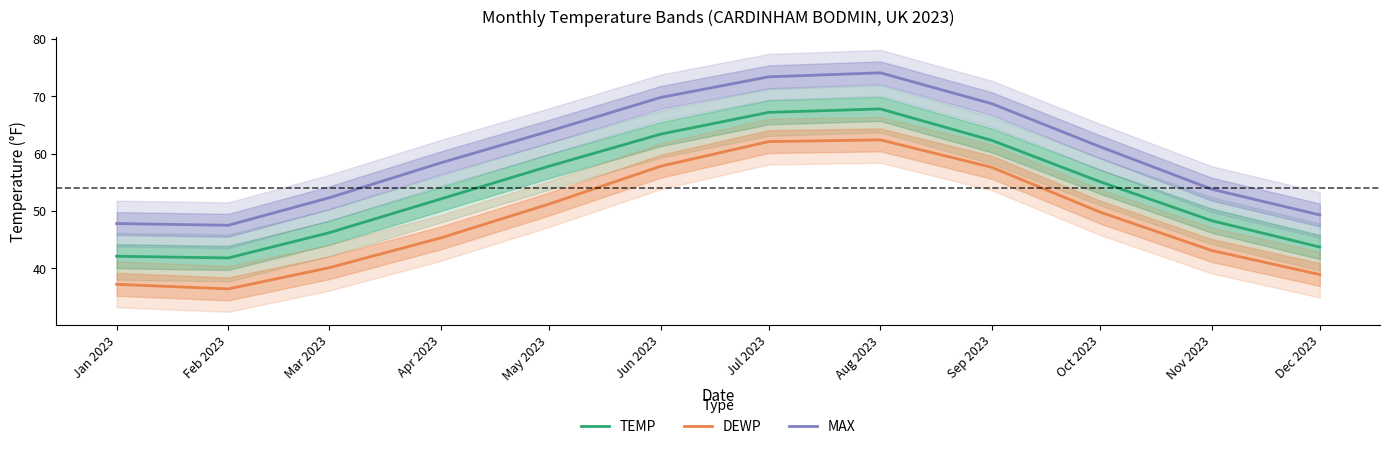

What is the difference between the maximum and minimum values in the TEMP series?

26.0